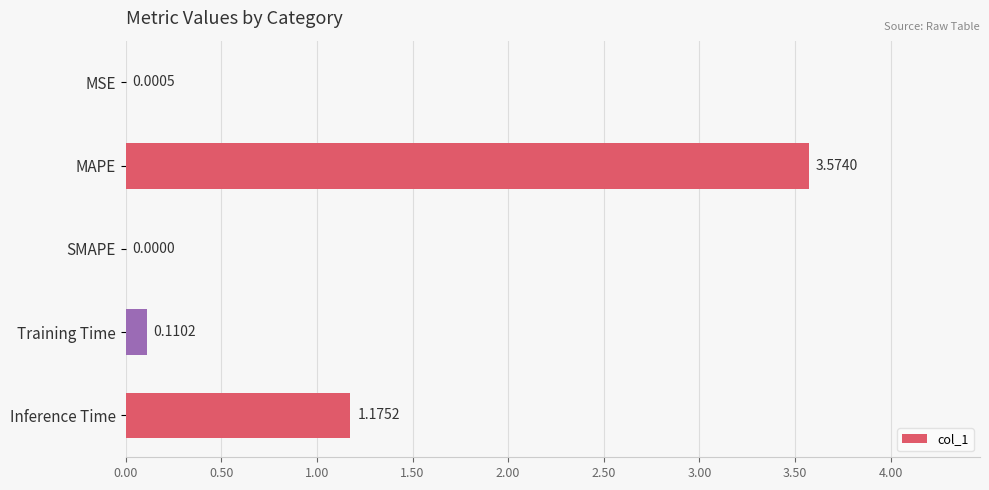

Are the bars horizontal?

Yes